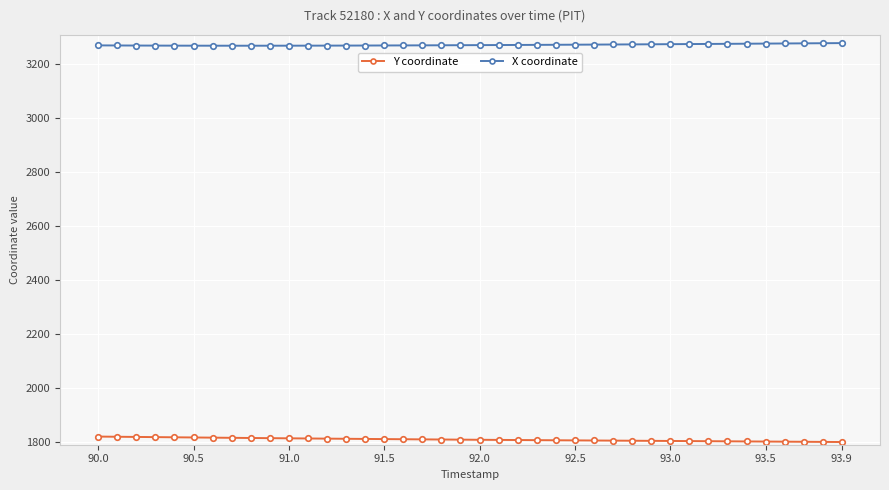

List the series in order of their overall mean, lowest first.

Y coordinate, X coordinate